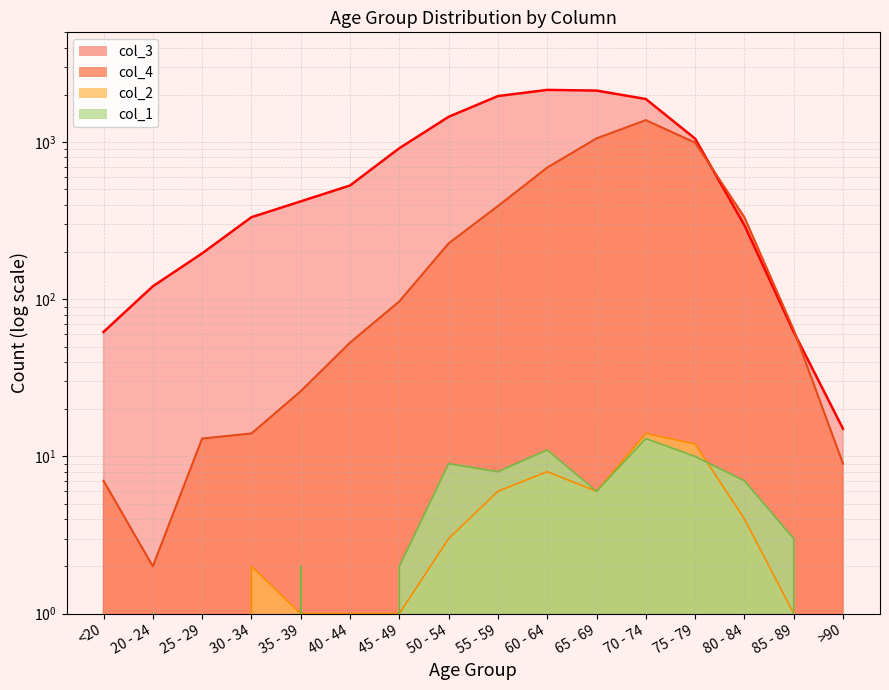

At which category does col_1 line reach its first local valley?

40 - 44